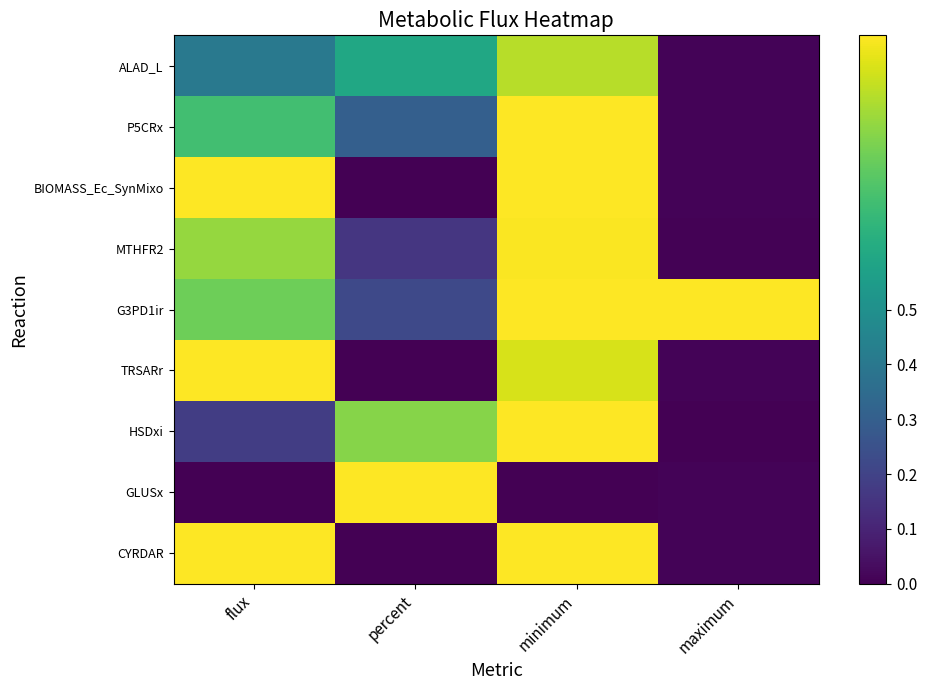

What is the maximum value shown in the chart?

1.0